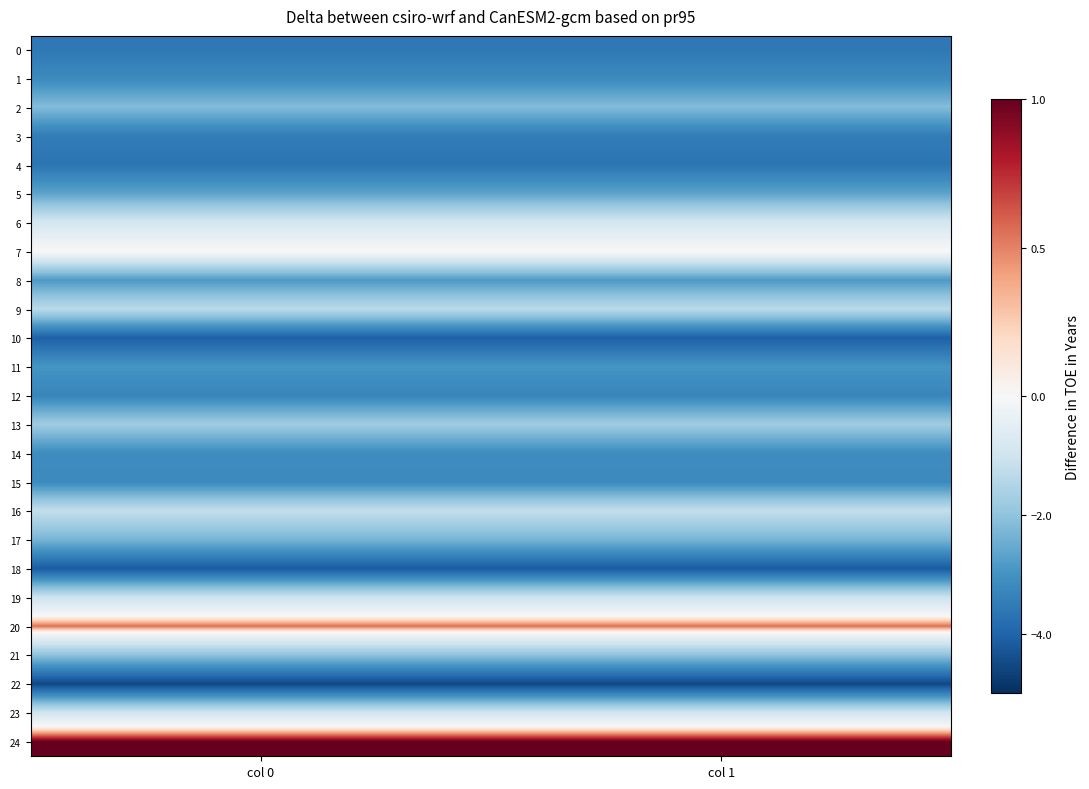

How many data points does each series have?

2